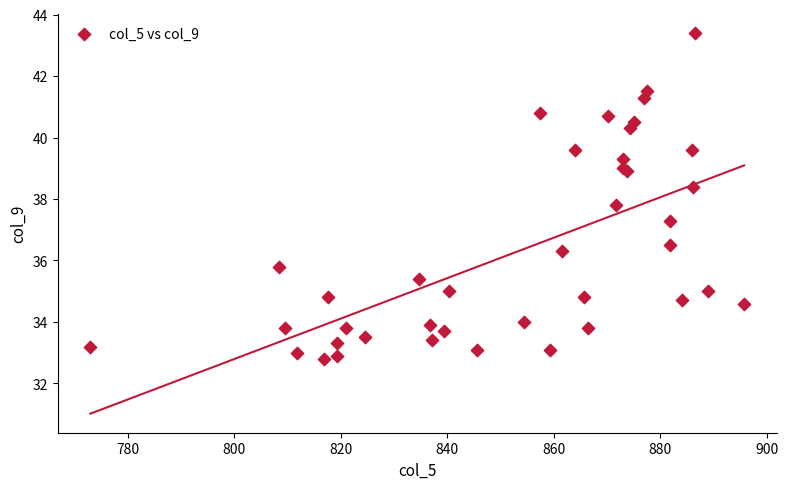

What Y value in the scatter plot is closest to 38?

37.8